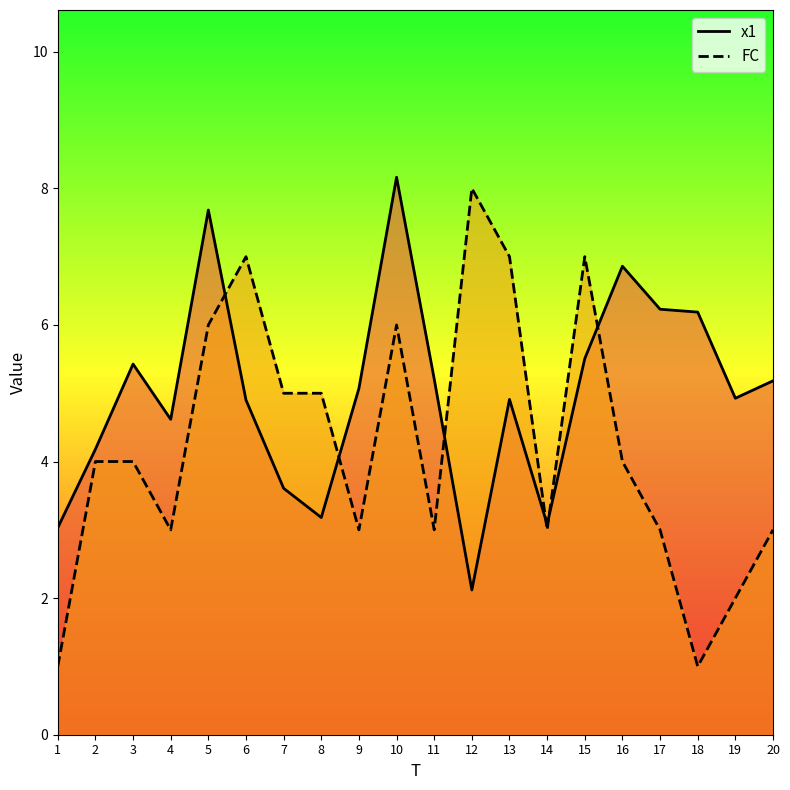

True or false: x1 and FC cross at least once.

True